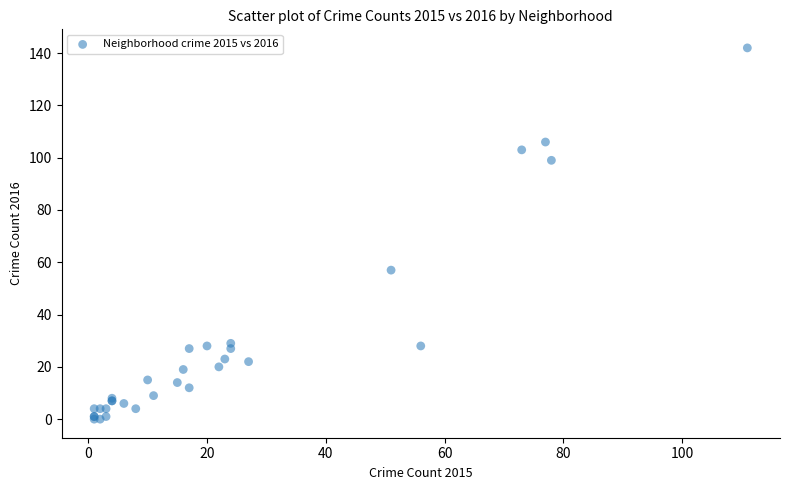

What Y value in the scatter plot is closest to 71?

57